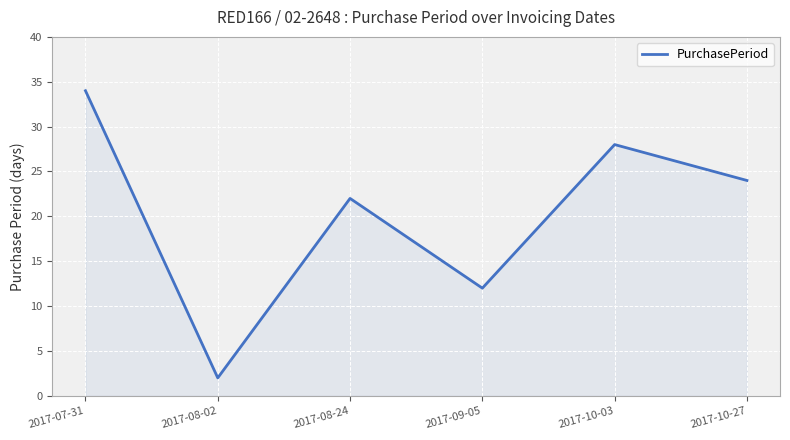

How many series are shown in this chart?

1